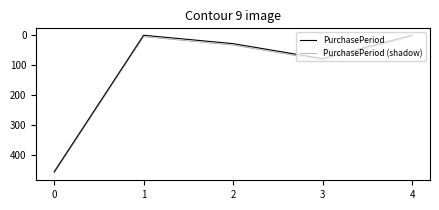

True or false: PurchasePeriod and PurchasePeriod (shadow) cross at least once.

False